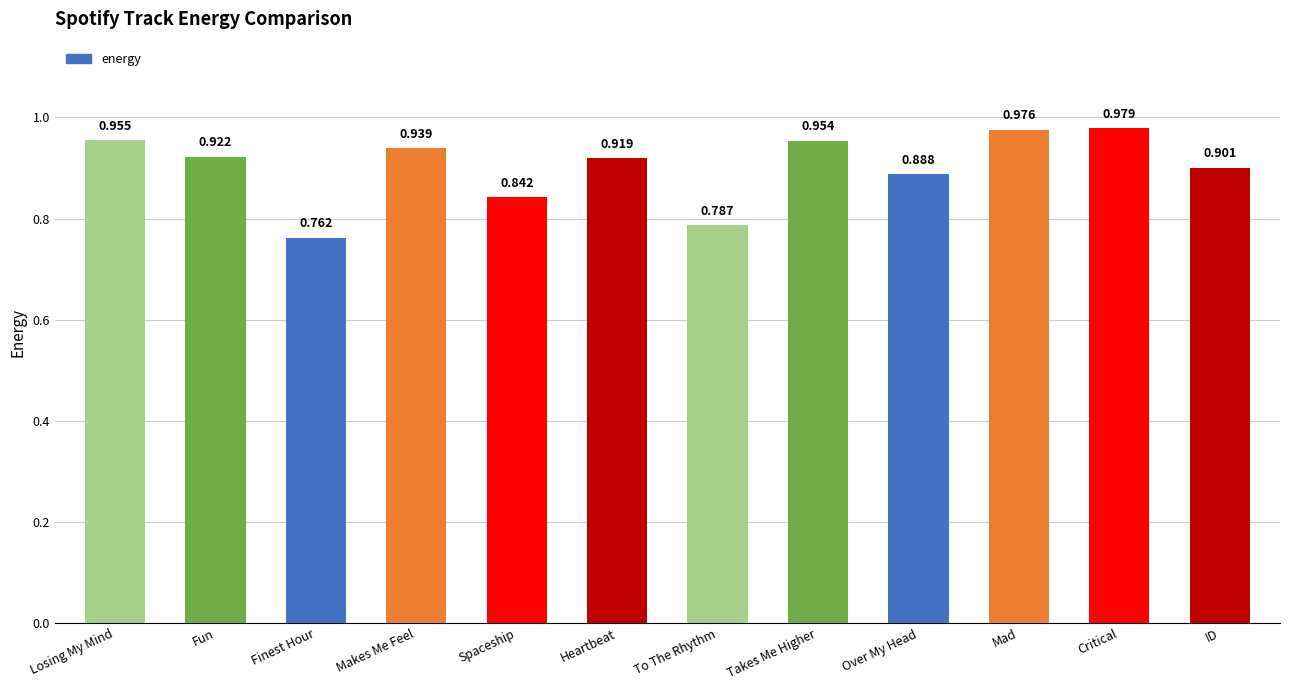

What is the label of the 10th bar from the left?

Mad